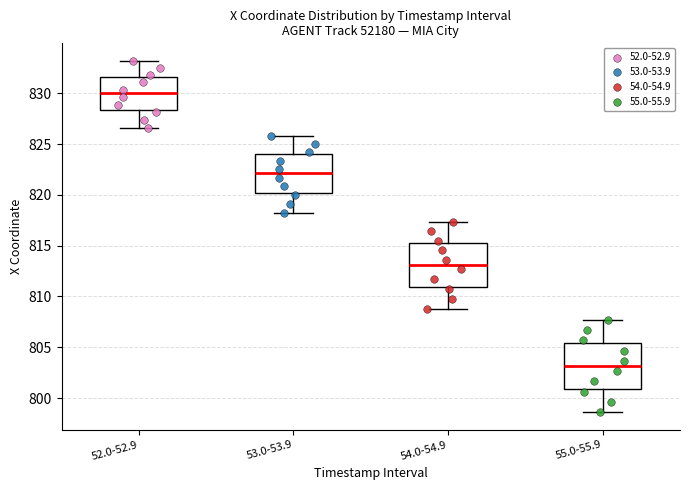

Which box's median line is the lowest?

55.0-55.9